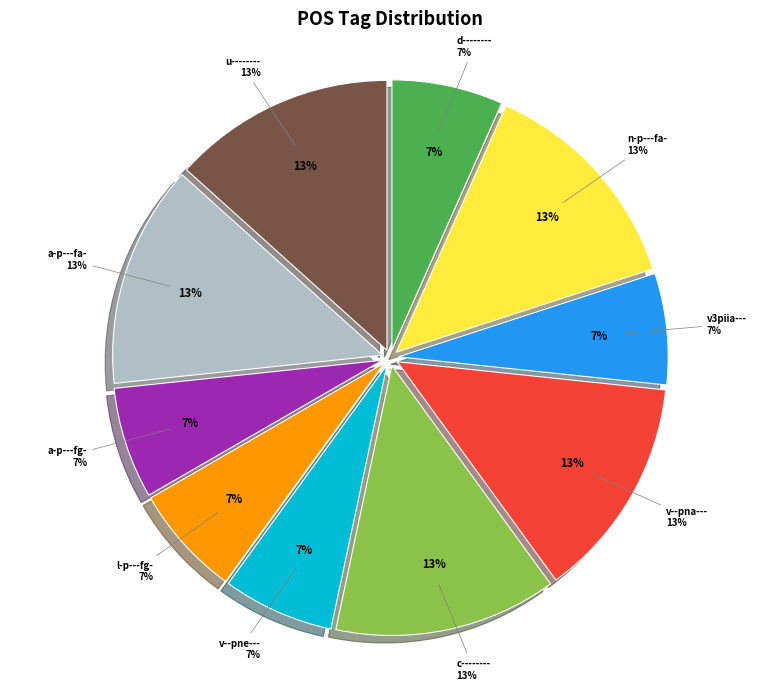

Count the number of slices in the pie.

10